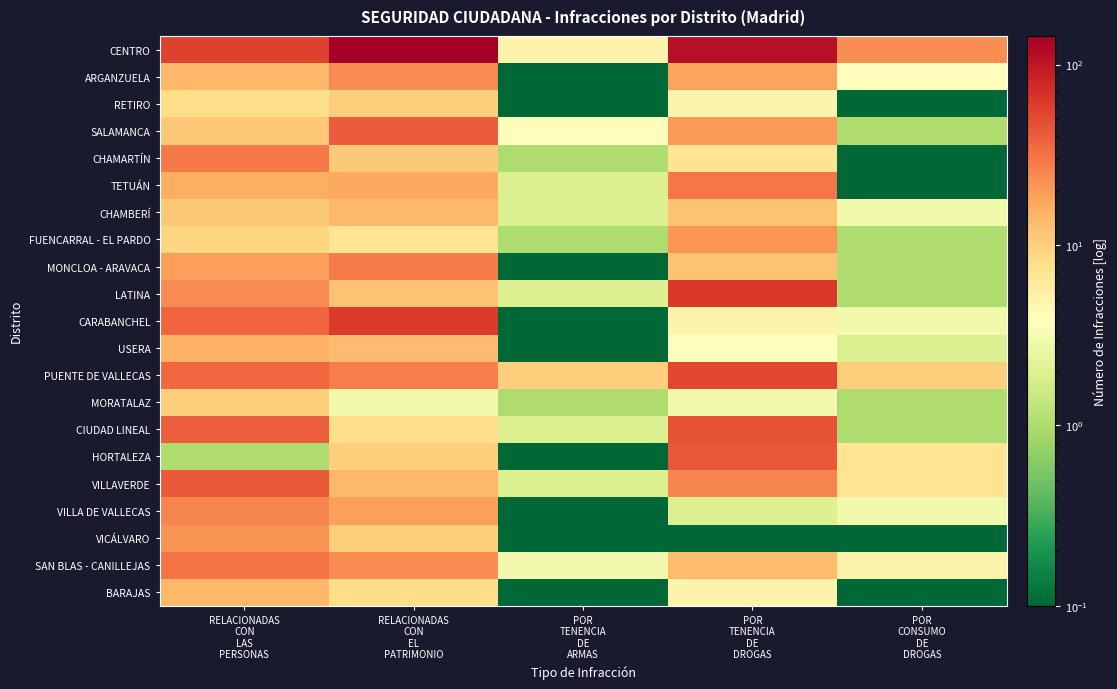

Which series has the widest spread of values?

CENTRO